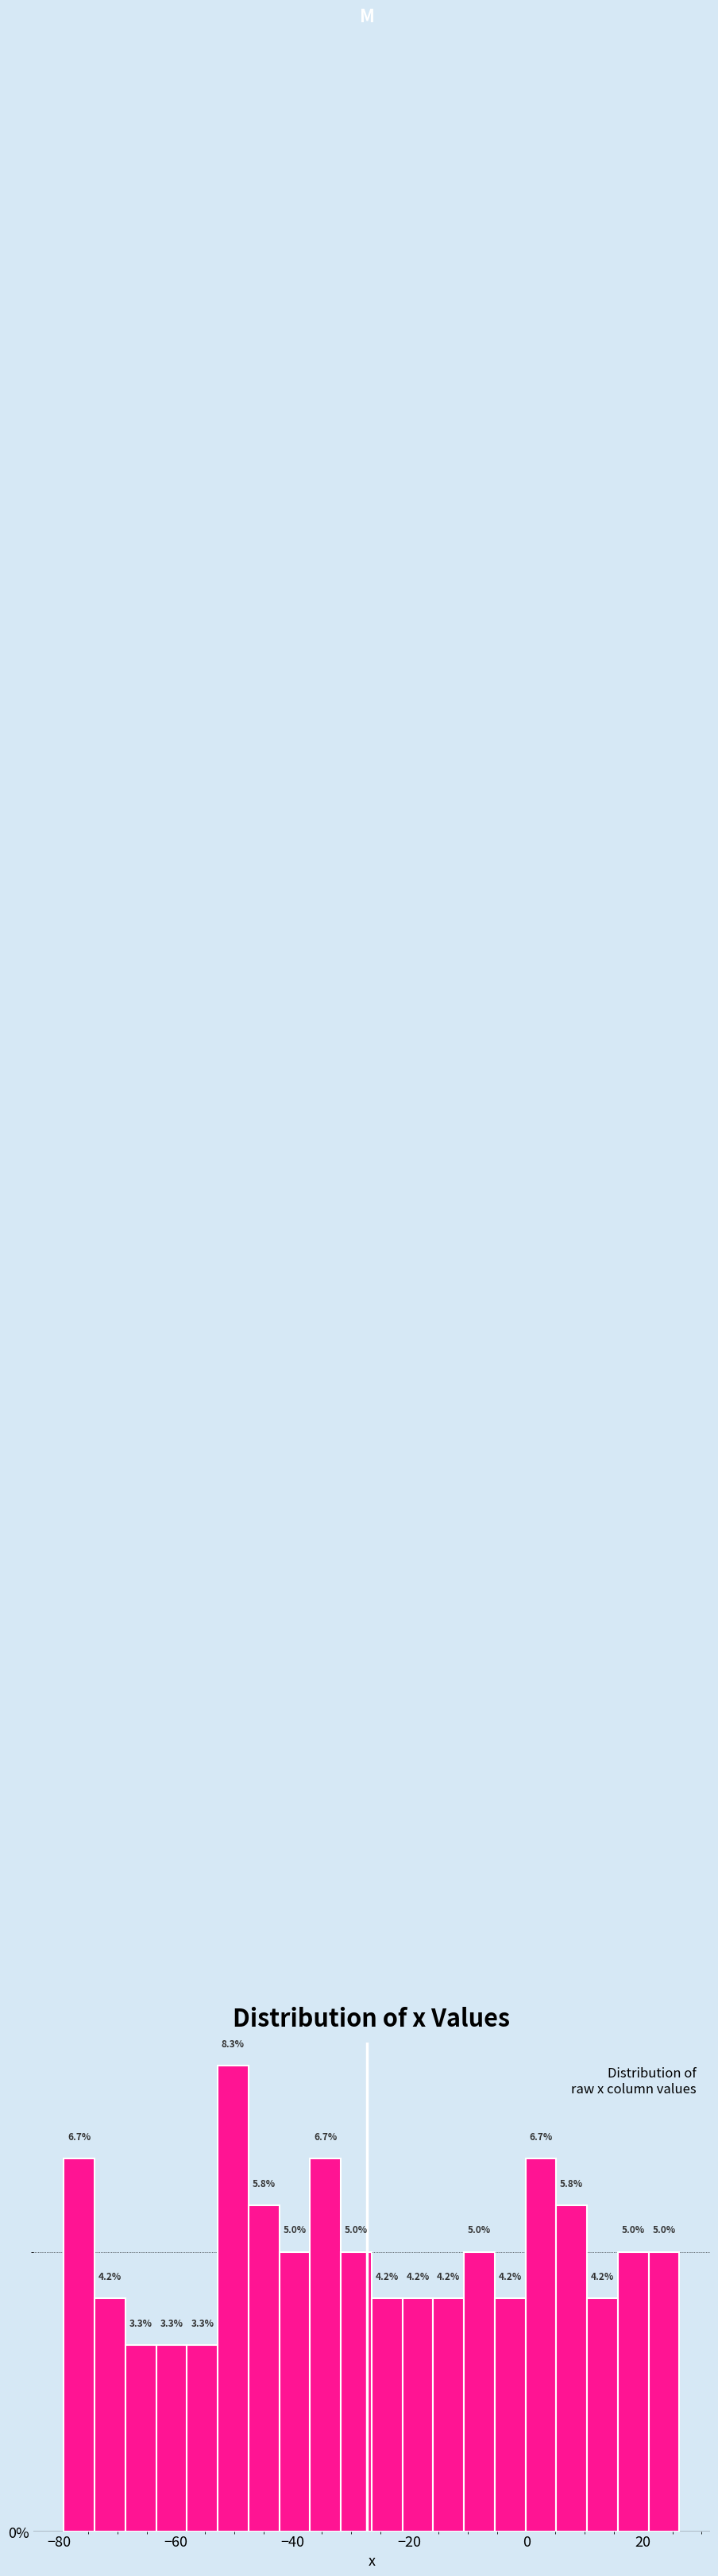

Read against the x-axis, roughly where is the centre of the tallest bar?

-50